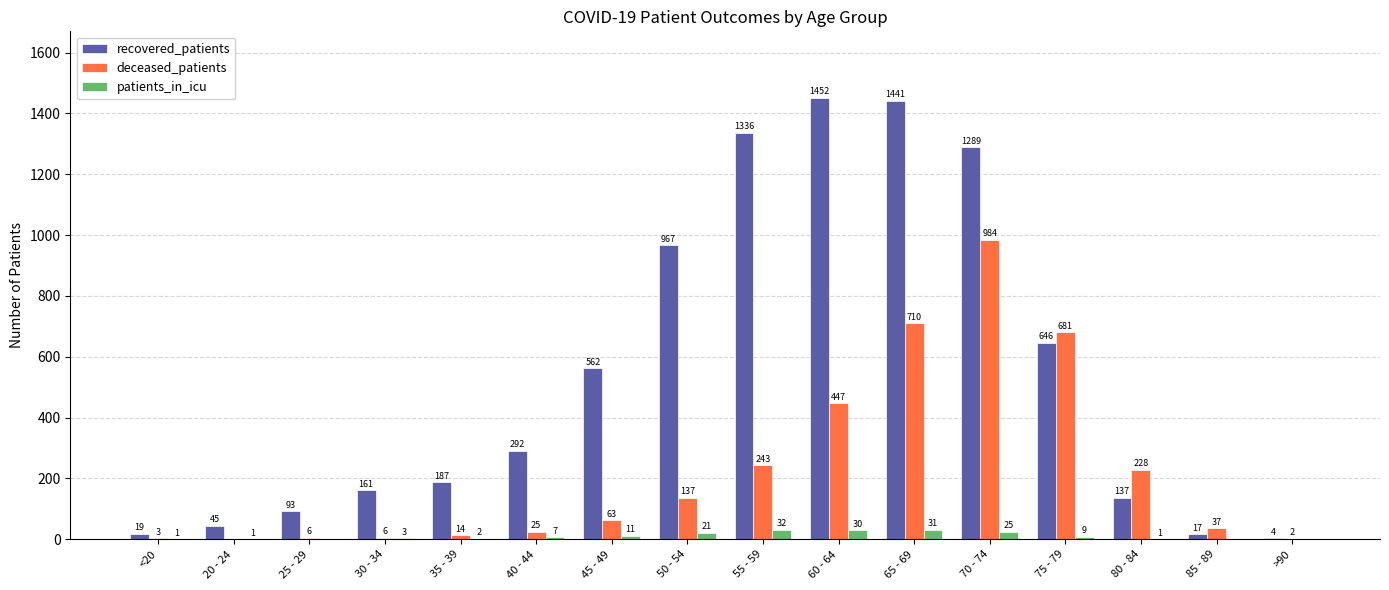

What is the approximate value of patients_in_icu at 65 - 69?

31